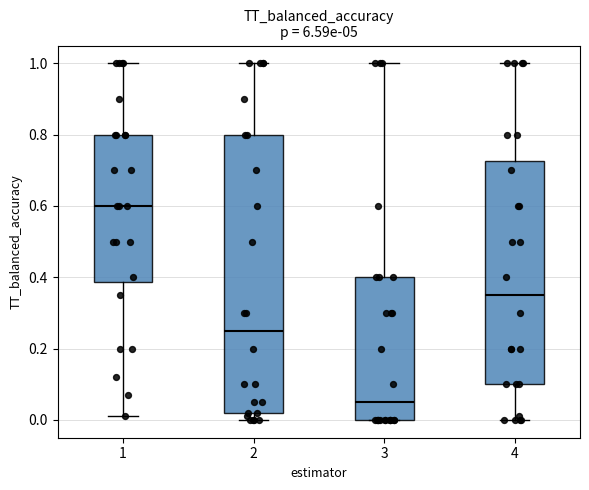

Which box's median line is the lowest?

3